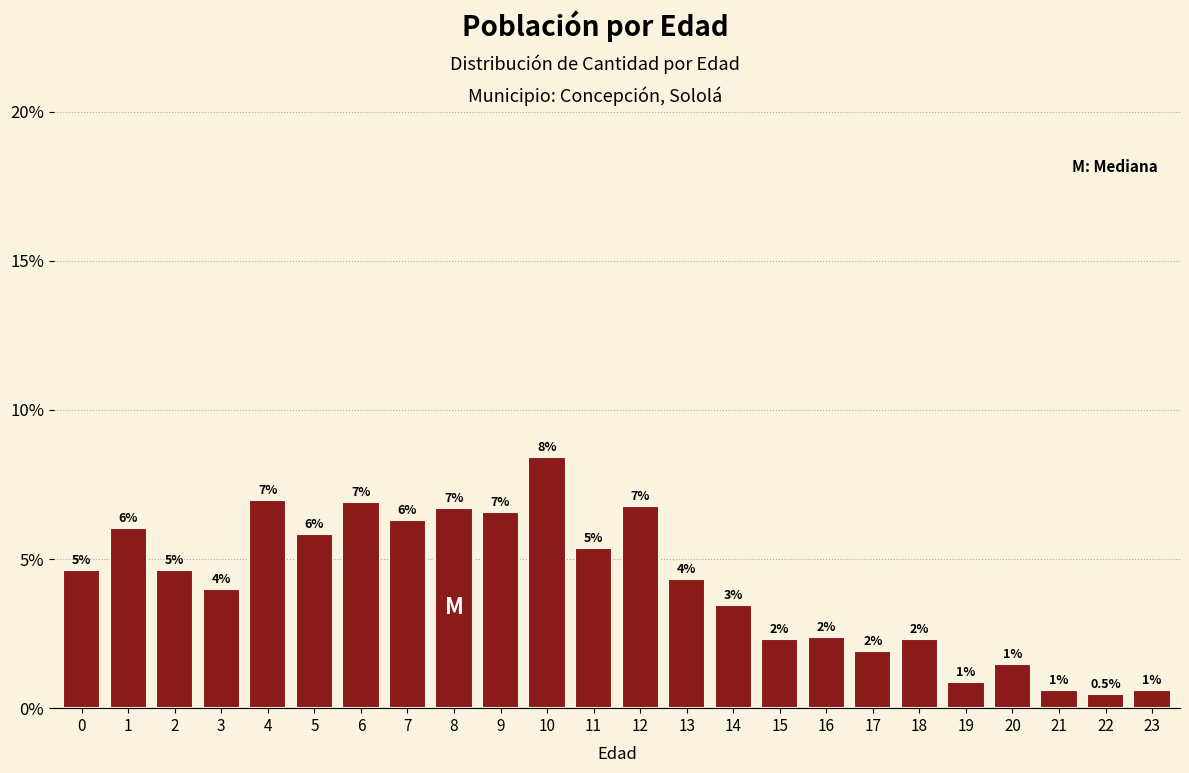

Are the bars horizontal?

No